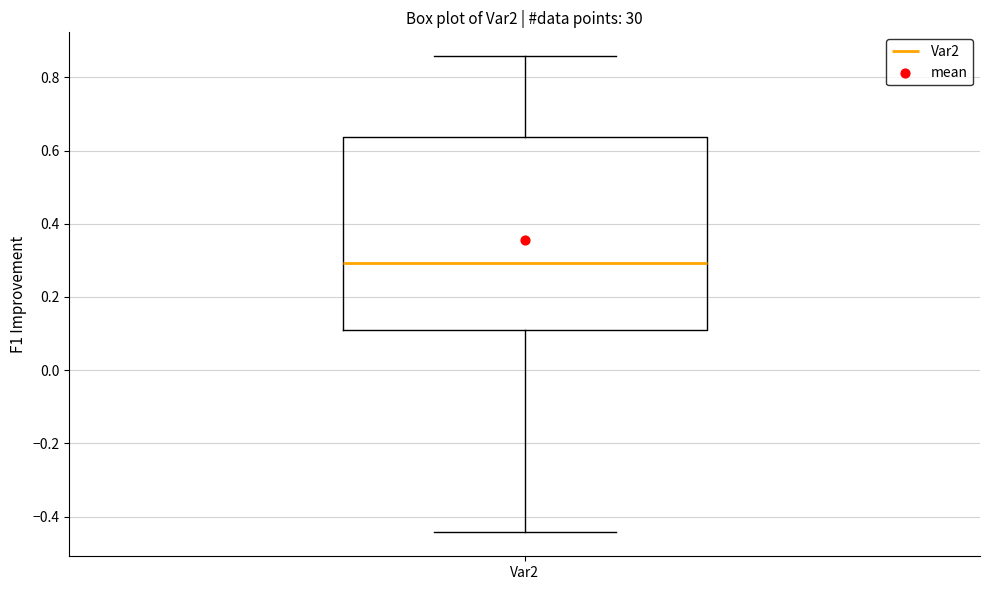

Where is the lower edge of the box for Var2 on the y-axis? The values are not printed on the chart, so give them approximately, as read against the axis.

0.10